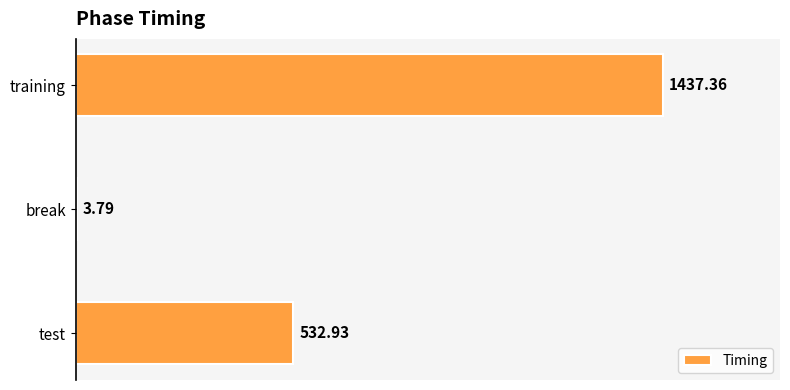

At which category does the chart reach its peak across all series?

training